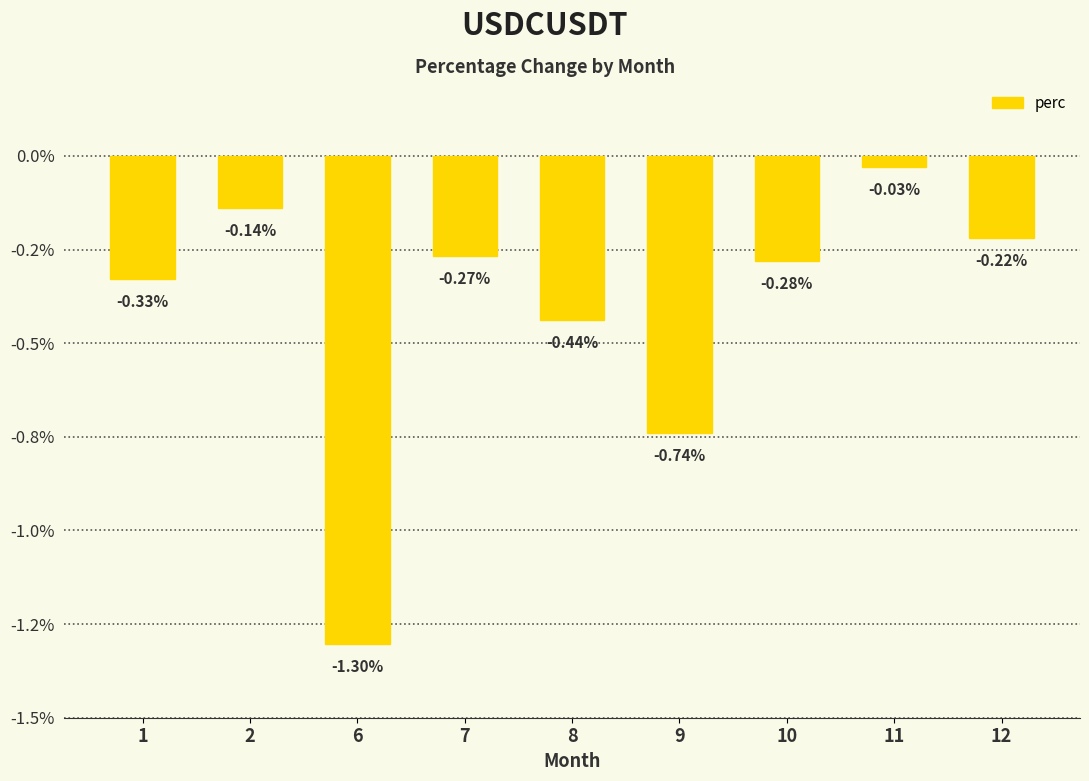

Does the chart contain any negative values?

Yes